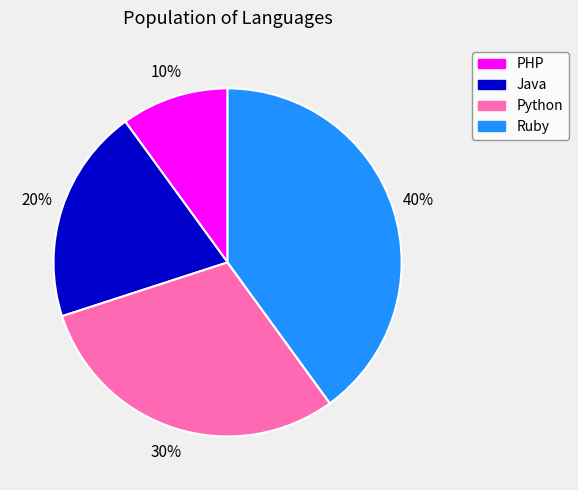

To the nearest percent, what is the difference between the PHP and Java slice percentages?

10%